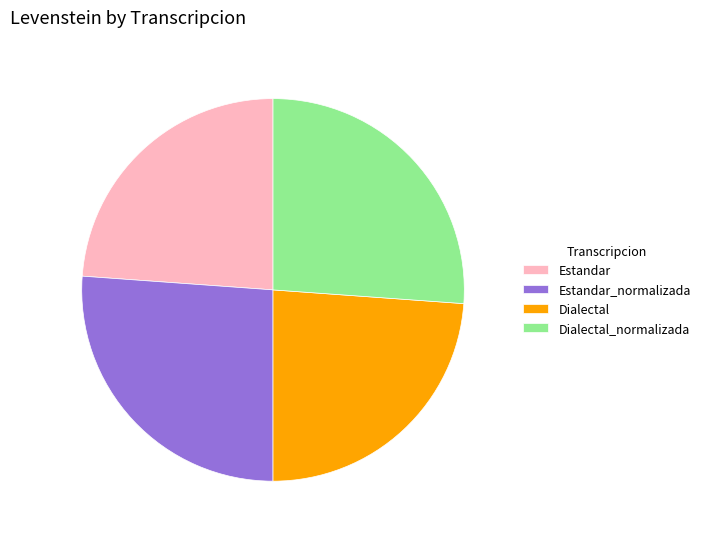

Does Dialectal_normalizada account for over 50% of the chart?

No